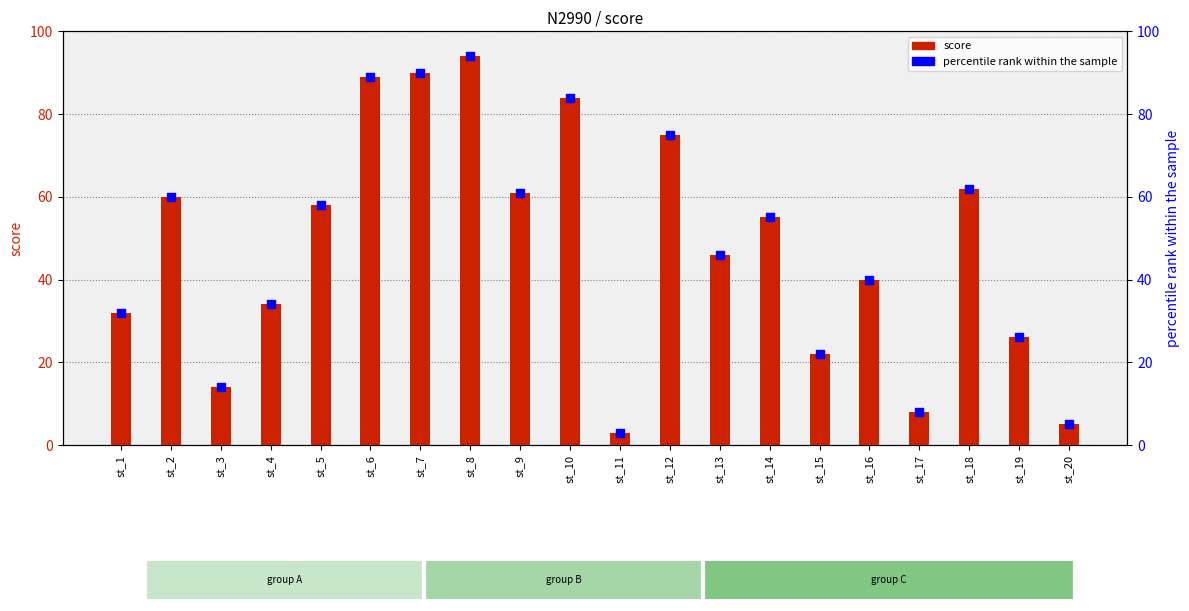

Which series has the largest total across all categories?

score